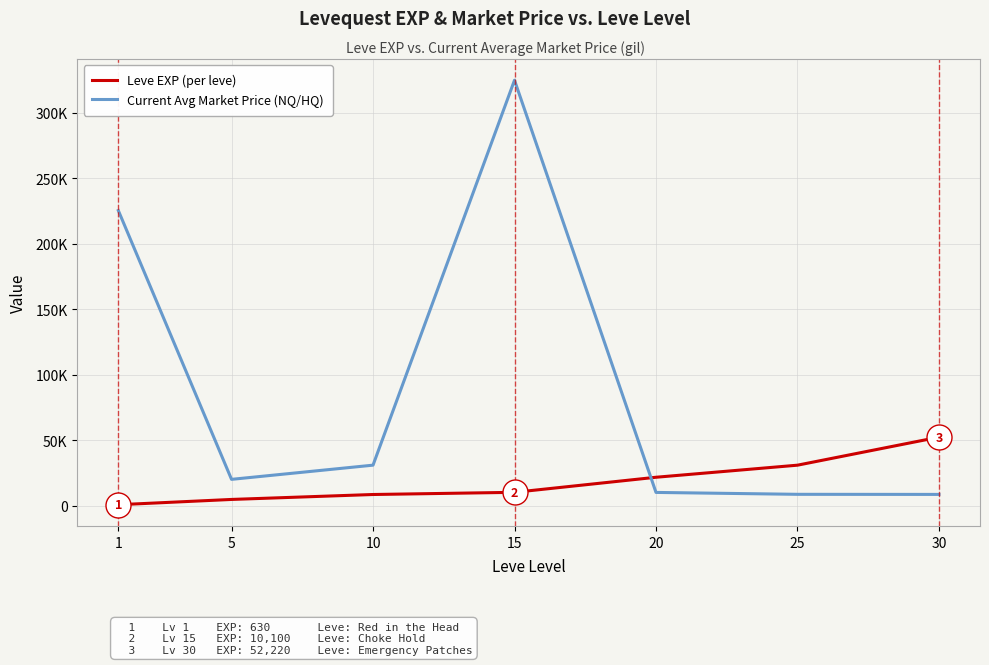

What are all the series names shown in the legend?

Leve EXP (per leve), Current Avg Market Price (NQ/HQ)